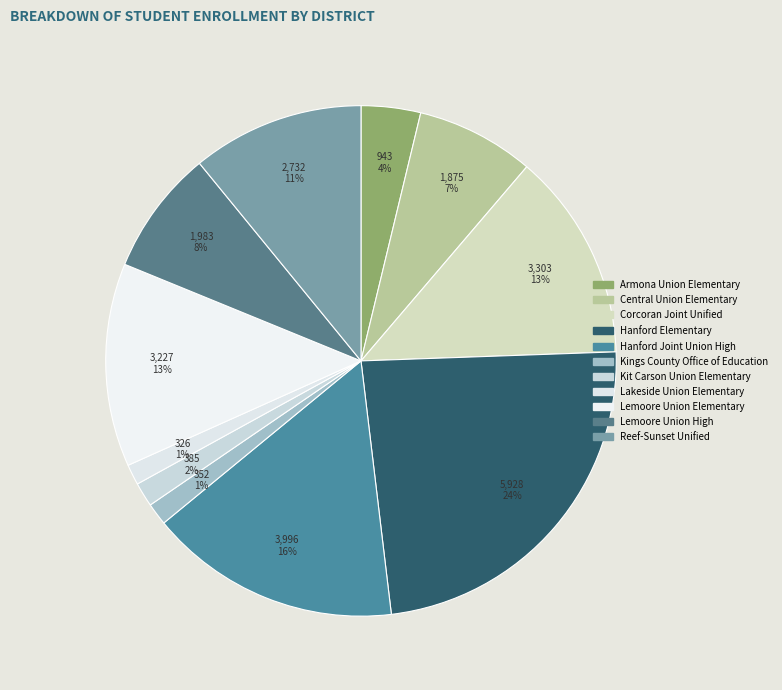

Does Armona Union Elementary account for over 50% of the chart?

No